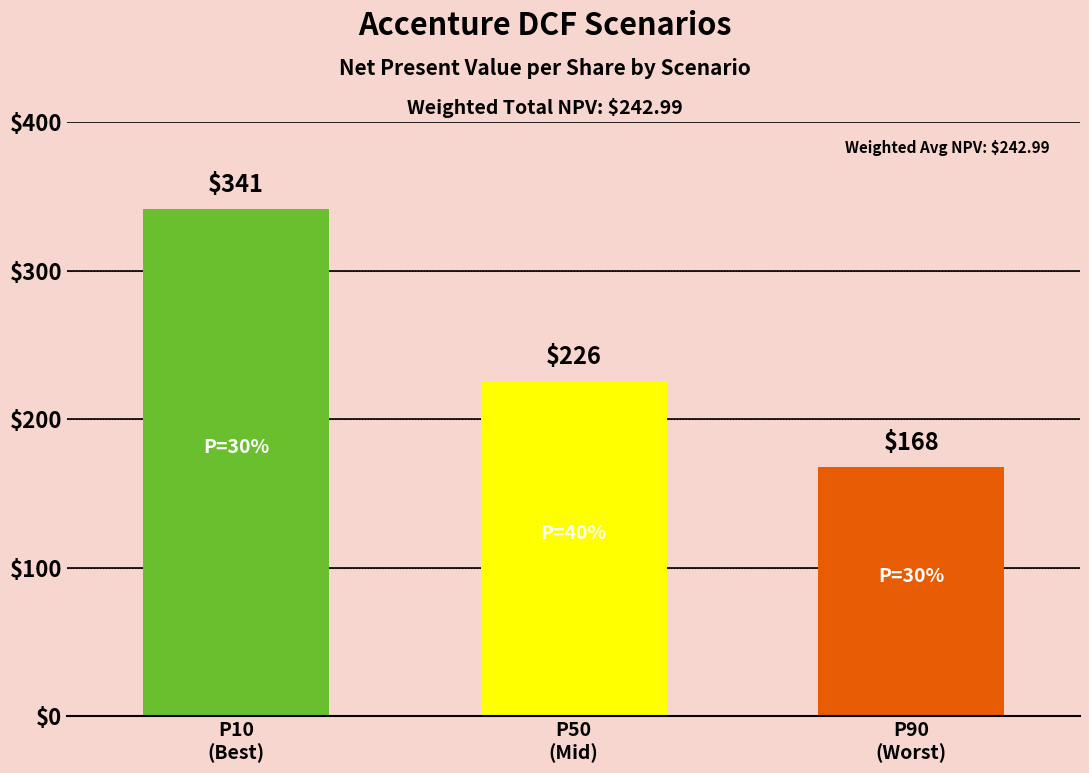

Is it true that the value at P50
(Mid) is 347.8?

False